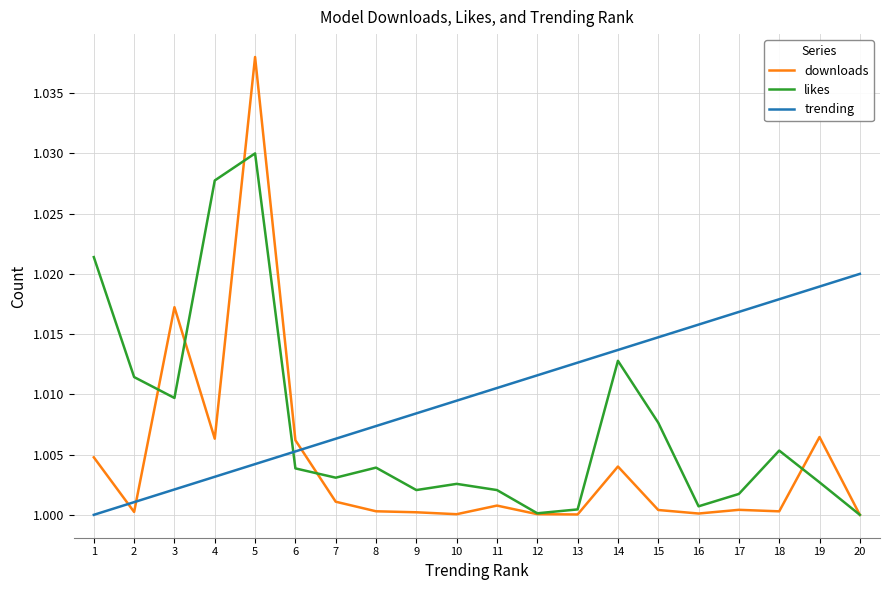

Which series has the largest total across all categories?

trending